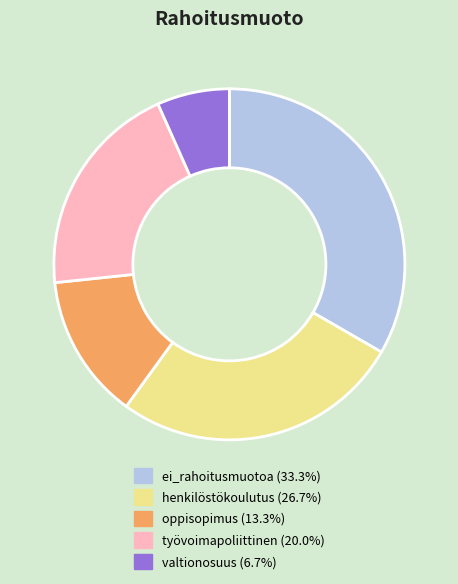

Is there any slice that represents more than half of the pie?

No